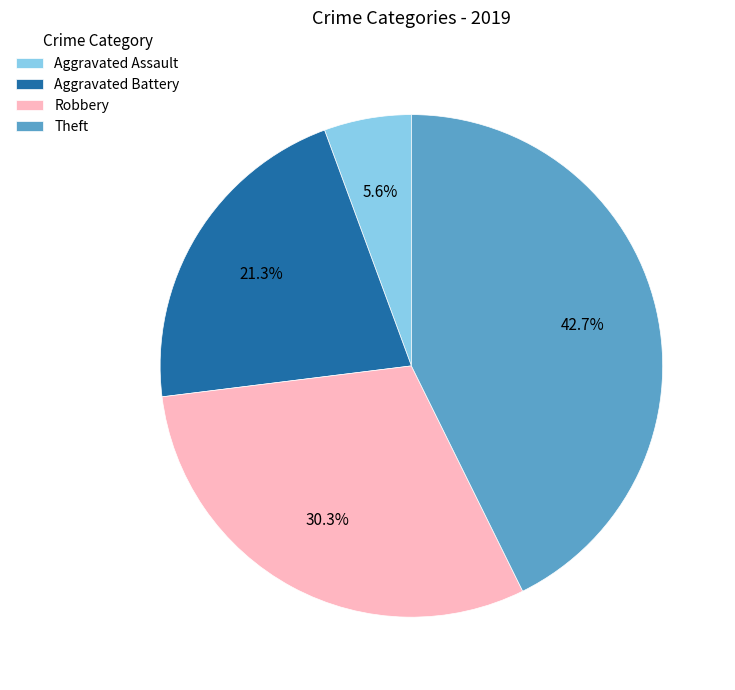

What is the smallest slice in the pie chart?

Aggravated Assault